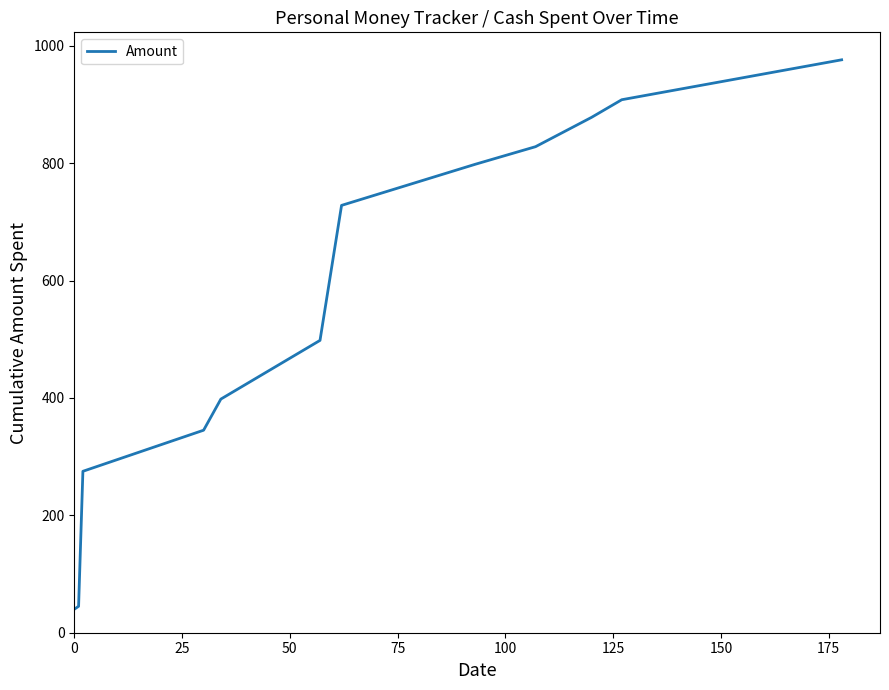

What is the greatest value displayed?

976